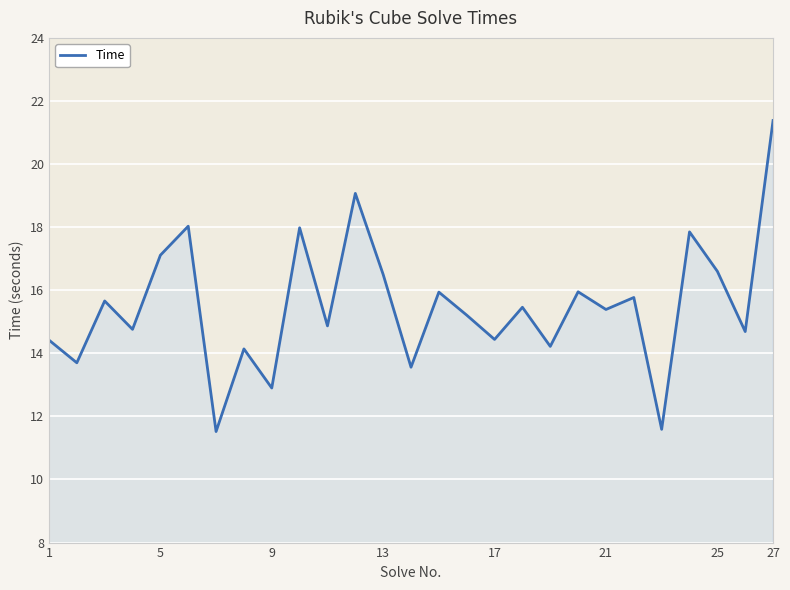

What is the maximum value shown in the chart?

21.4